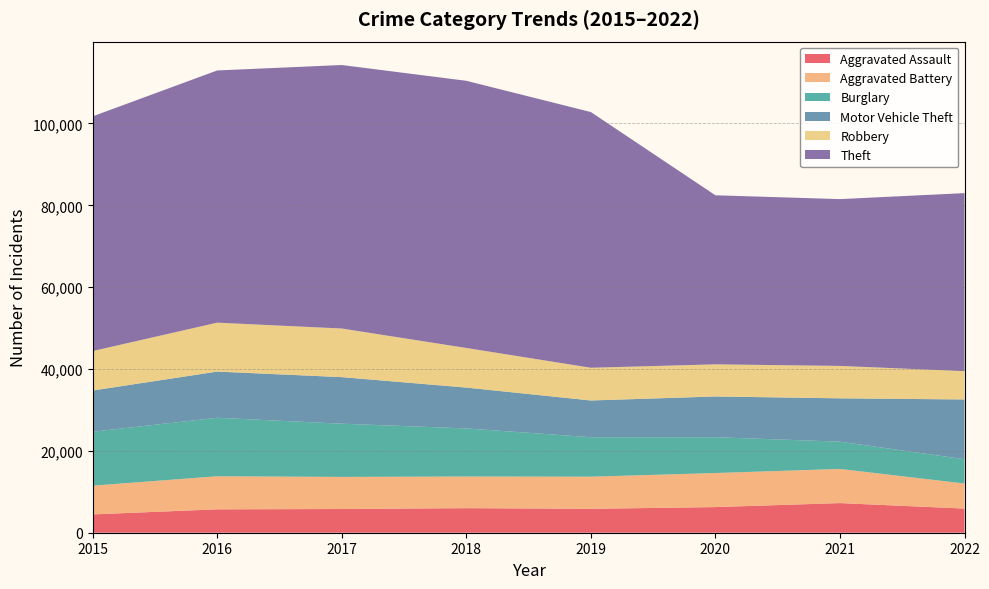

Reading left to right, list all the values displayed in this chart.

Aggravated Assault: 2015=4480	2016=5712	2017=5793	2018=6001	2019=5840	2020=6263	2021=7241	2022=5896
Aggravated Battery: 2015=7018	2016=8085	2017=7845	2018=7735	2019=7857	2020=8319	2021=8348	2022=6125
Burglary: 2015=13184	2016=14289	2017=13001	2018=11746	2019=9639	2020=8754	2021=6657	2022=5937
Motor Vehicle Theft: 2015=10068	2016=11286	2017=11380	2018=9983	2019=8978	2020=9955	2021=10594	2022=14601
Robbery: 2015=9638	2016=11960	2017=11880	2018=9679	2019=7994	2020=7855	2021=7919	2022=6920
Theft: 2015=57350	2016=61618	2017=64380	2018=65282	2019=62480	2020=41304	2021=40756	2022=43499